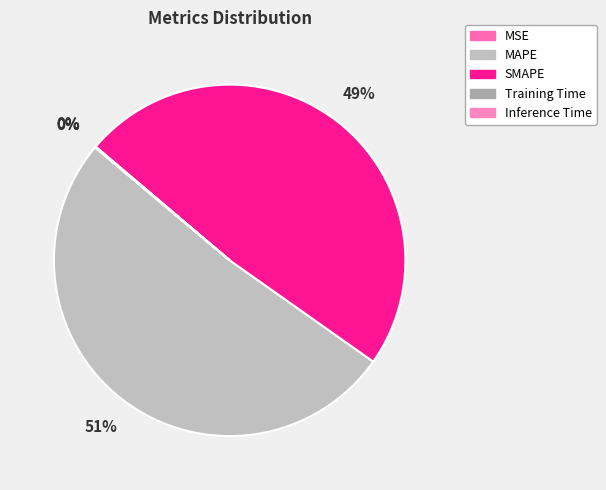

Is the sum of MSE and SMAPE greater than half?

No